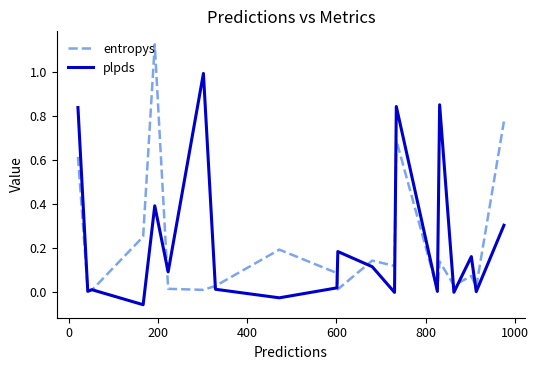

What is the difference between the maximum and minimum values in the plpds series?

1.0